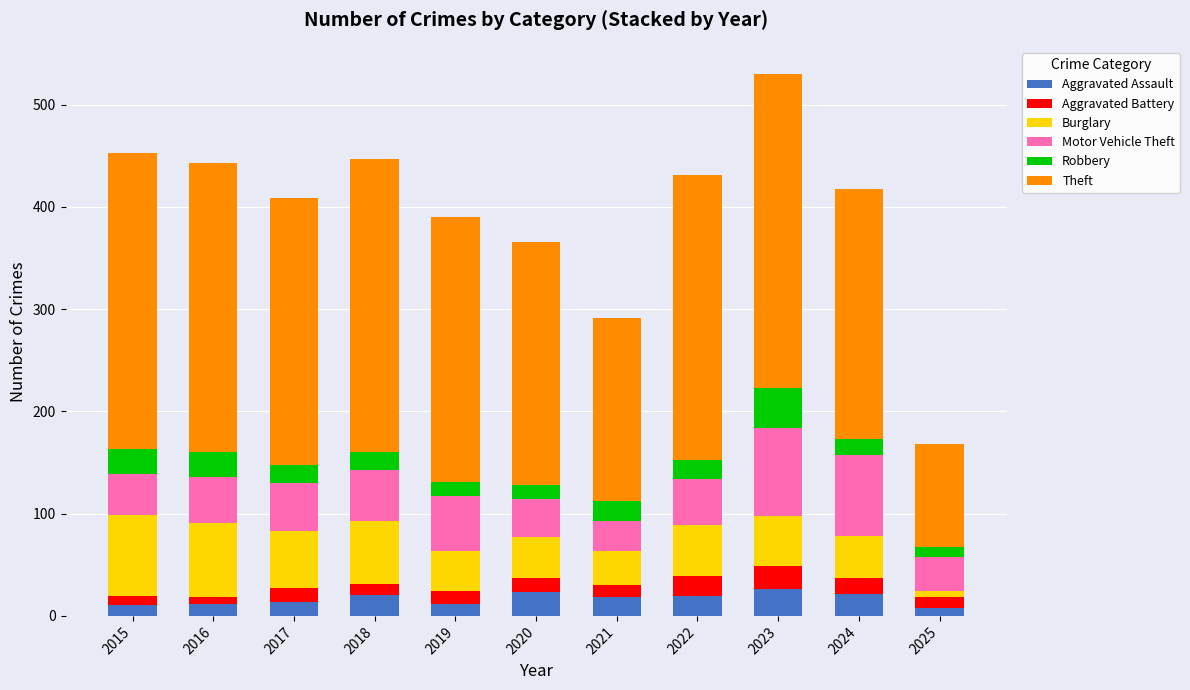

What is the total value across all series at 2023?

530